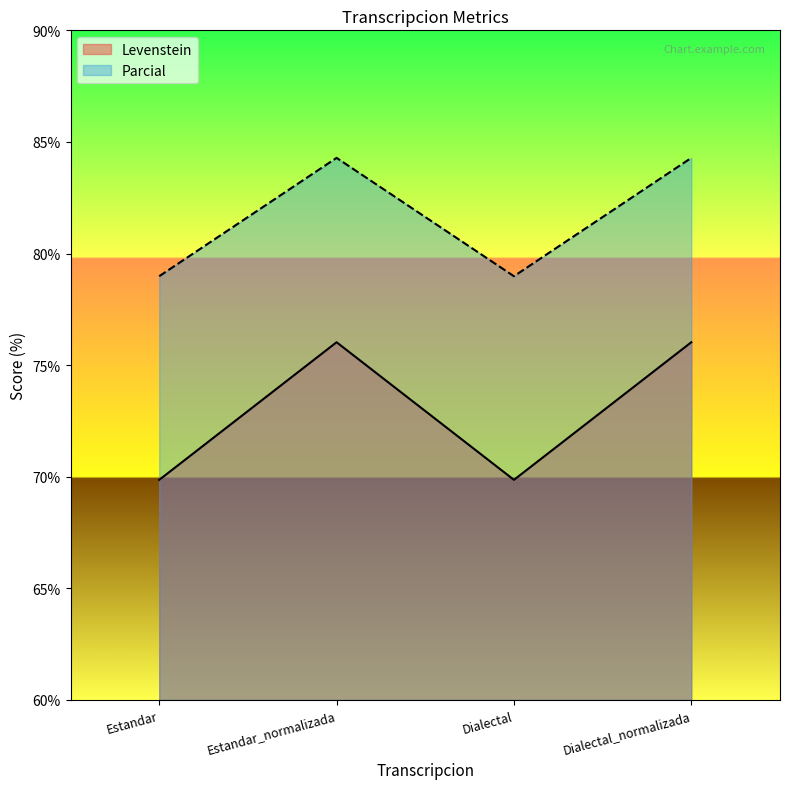

Rank the series at Estandar_normalizada from lowest to highest value.

Levenstein, Parcial